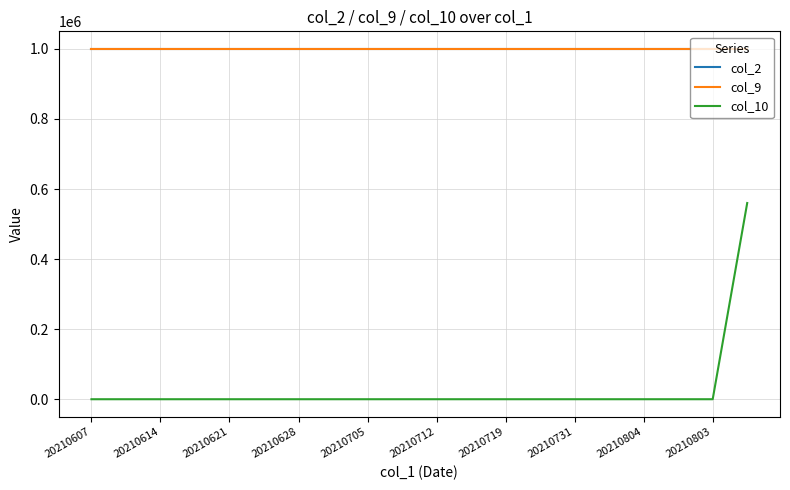

How many lines are shown in the chart?

3